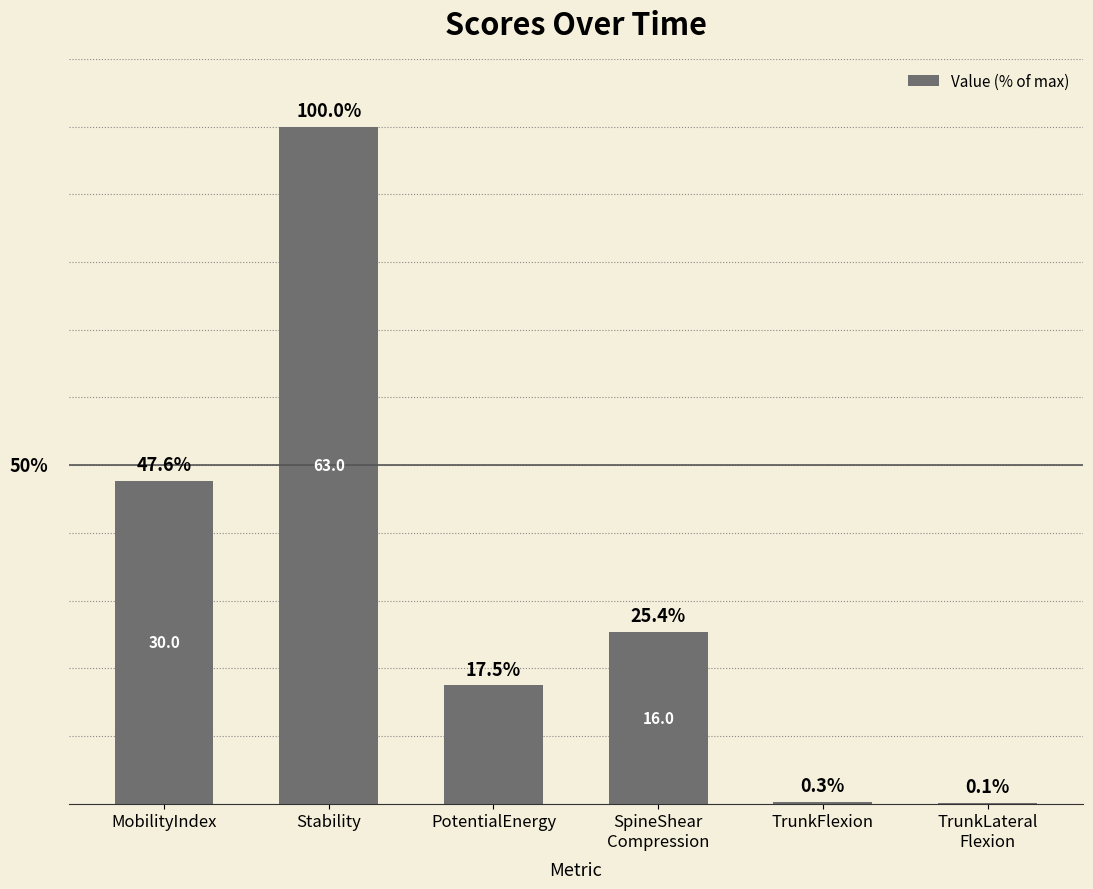

At which label is the value closest to 50?

MobilityIndex